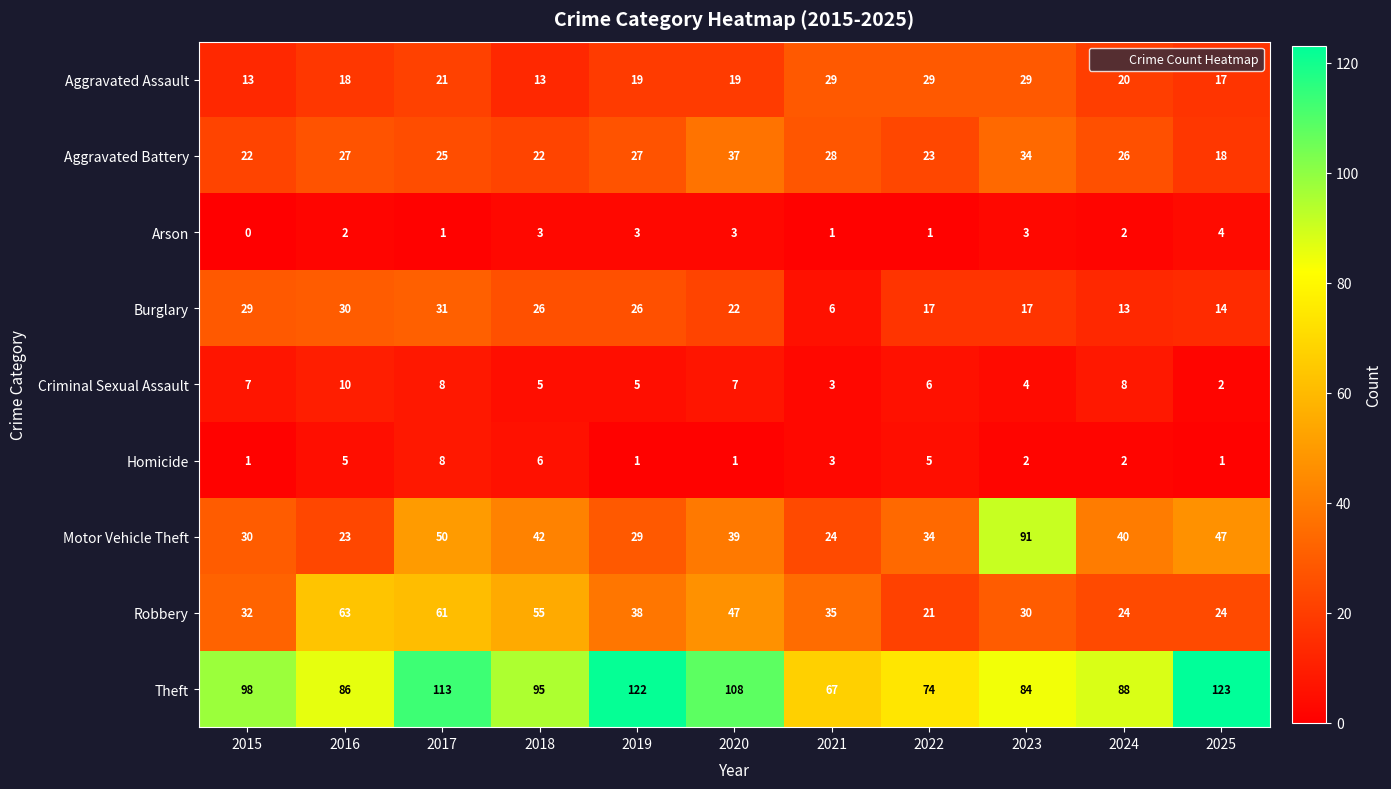

What is the spread (max minus min) of values at 2015?

98